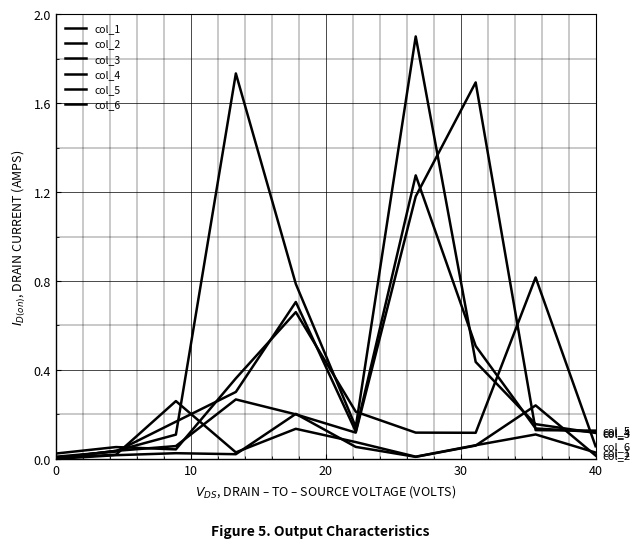

How many interior local valleys does the col_2 series have?

2